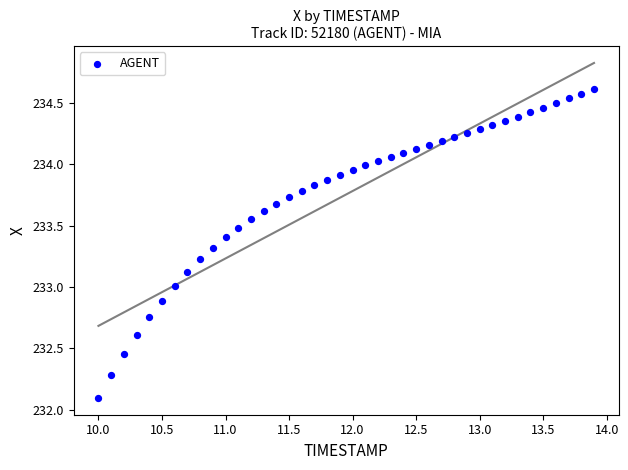

What is the range of Y values (max minus min)?

2.5